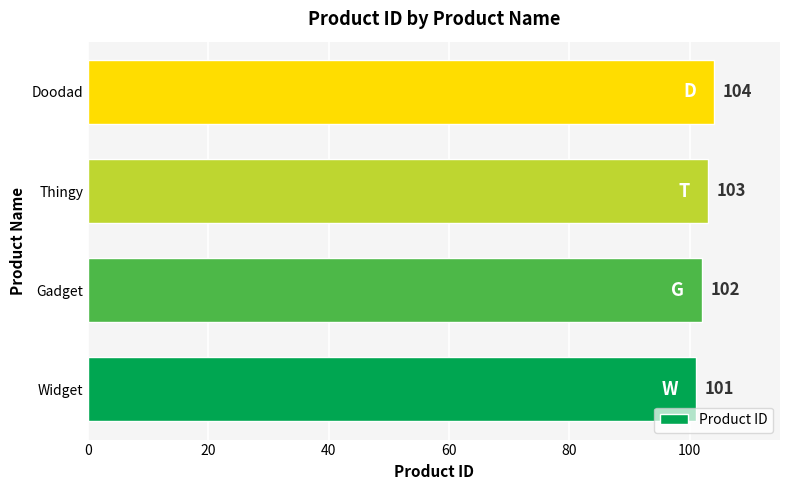

Approximately how many times larger is the value at Widget compared to Thingy?

1.0